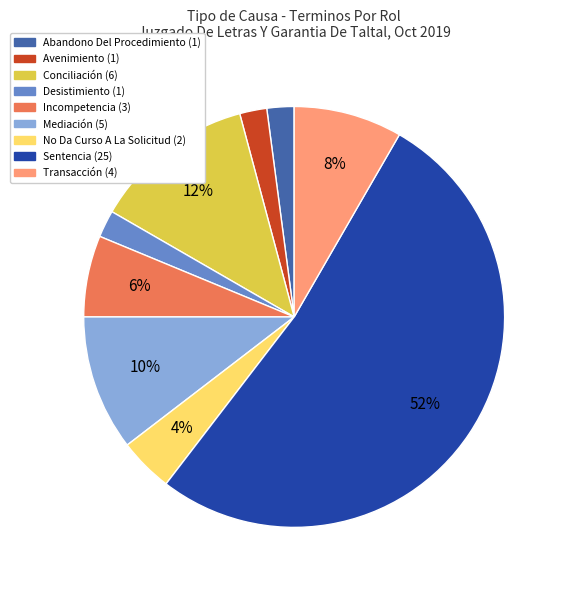

The Mediación slice represents 5% of the pie. True or false?

False